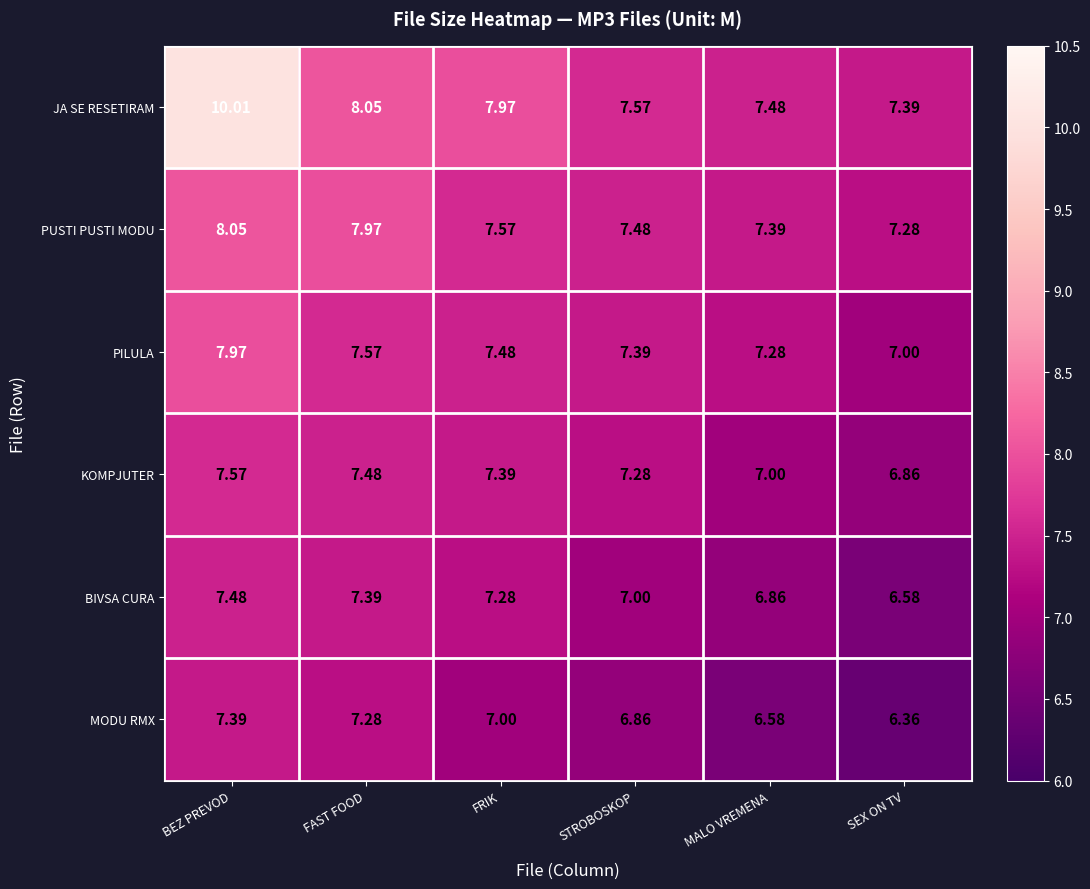

Which label corresponds to the largest value in the chart?

BEZ PREVOD